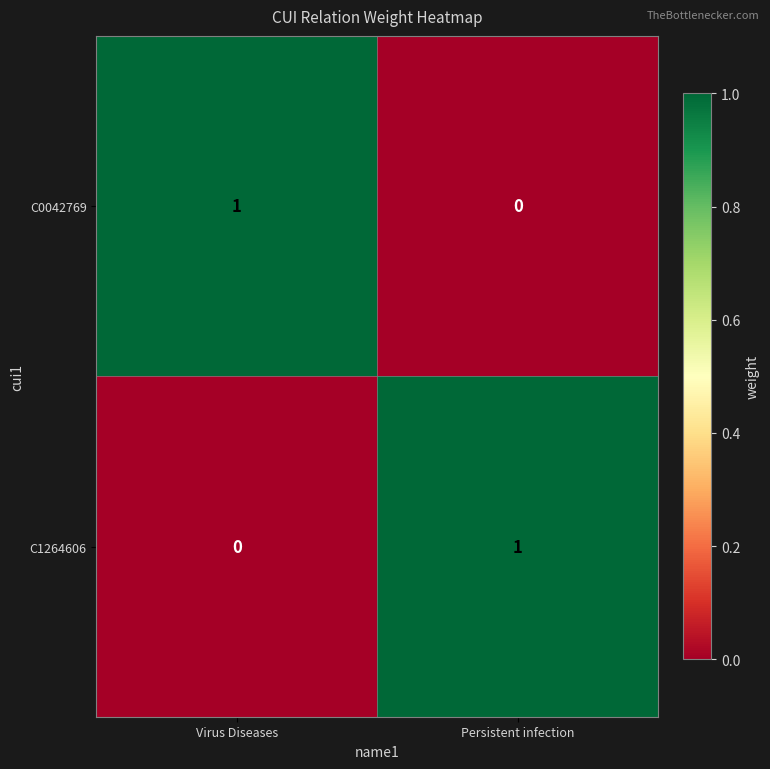

Is the value of C0042769 at Persistent infection greater than the value of C1264606 at Persistent infection?

No